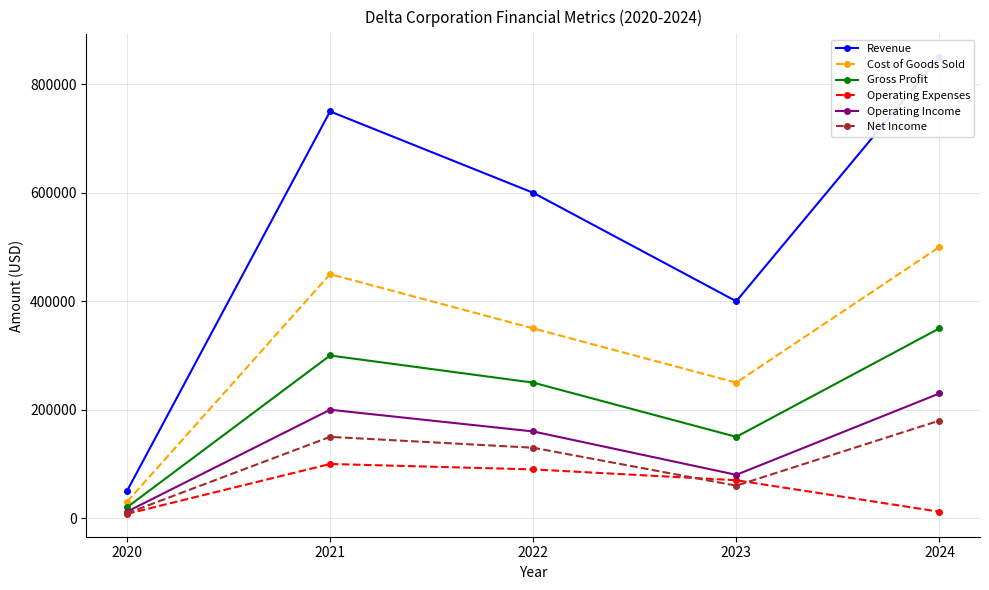

What value does the Net Income series have at 2024?

180000.0